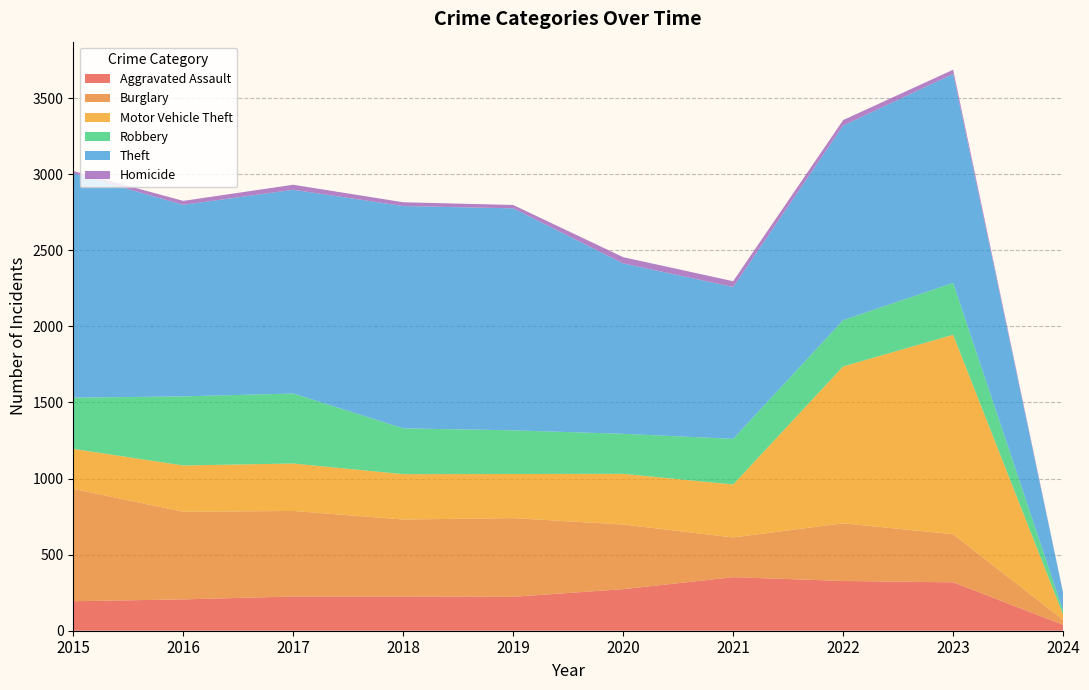

Reading left to right, list all the values displayed in this chart.

Aggravated Assault: 194	206	225	225	223	273	352	327	318	39
Burglary: 738	576	562	506	517	425	261	379	316	32
Motor Vehicle Theft: 263	304	312	298	290	333	348	1031	1311	35
Robbery: 337	454	460	301	287	263	300	304	341	24
Theft: 1474	1259	1339	1461	1459	1120	998	1279	1373	118
Homicide: 15	26	33	25	22	41	38	36	28	2